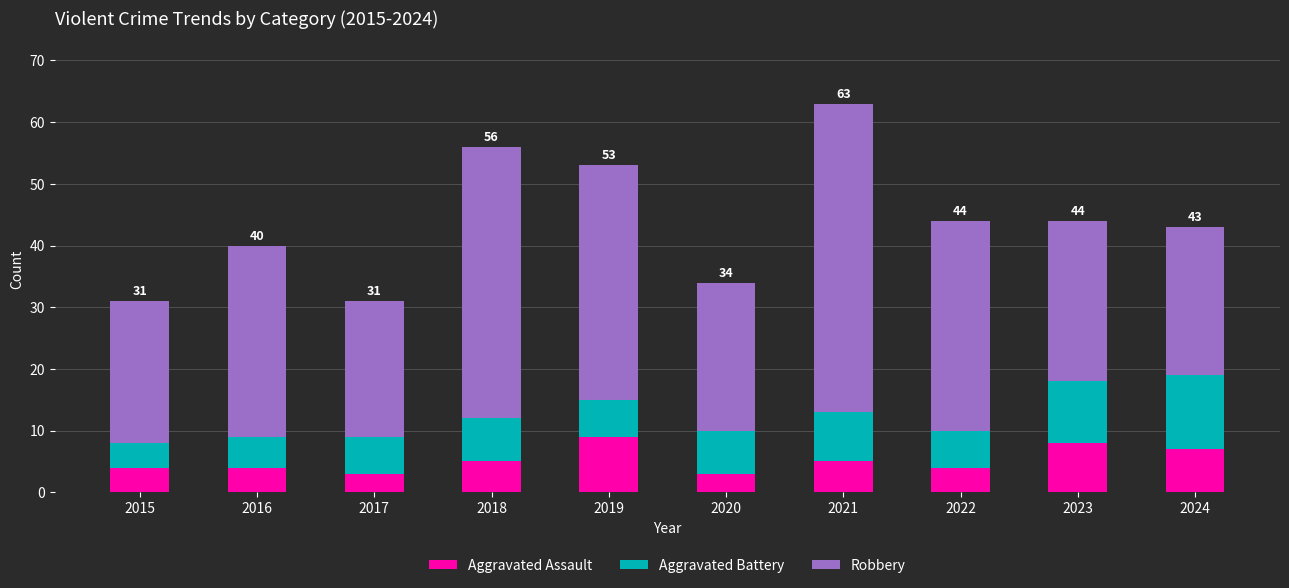

Reading right to left, list the values for the Aggravated Assault series.

2024=7	2023=8	2022=4	2021=5	2020=3	2019=9	2018=5	2017=3	2016=4	2015=4